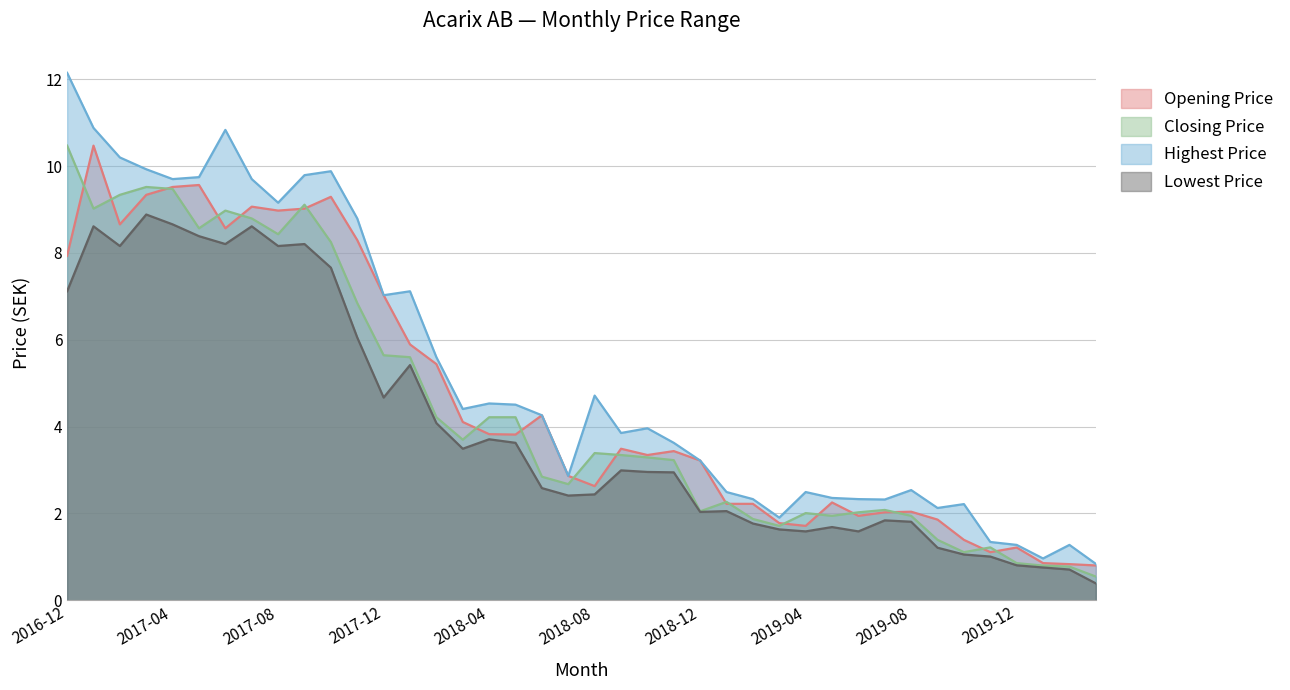

Which has a higher value, 2017-11 or 2018-03?

2017-11